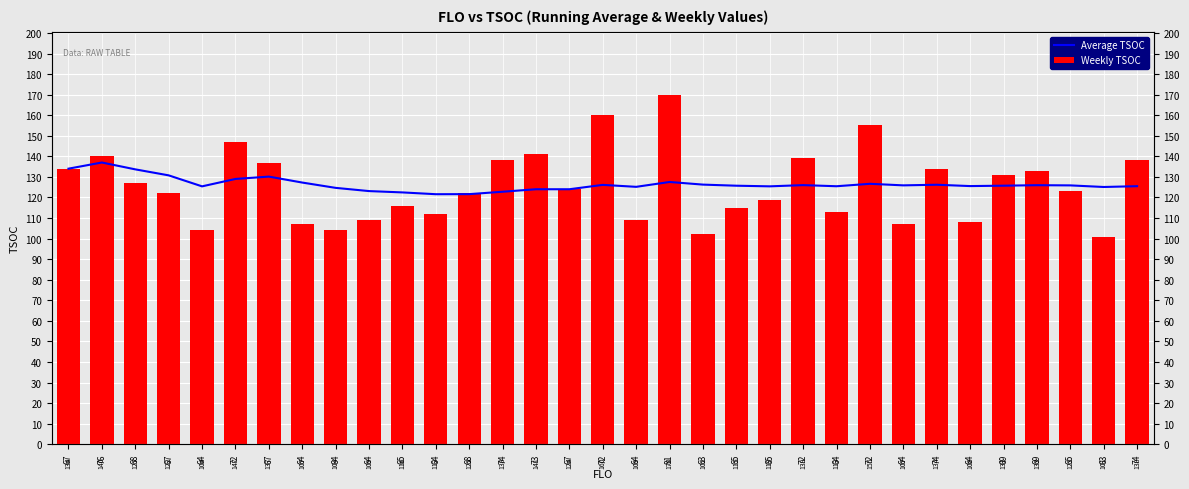

Is the value of TSOC at 67 greater than the value of Average TSOC at 67?

No